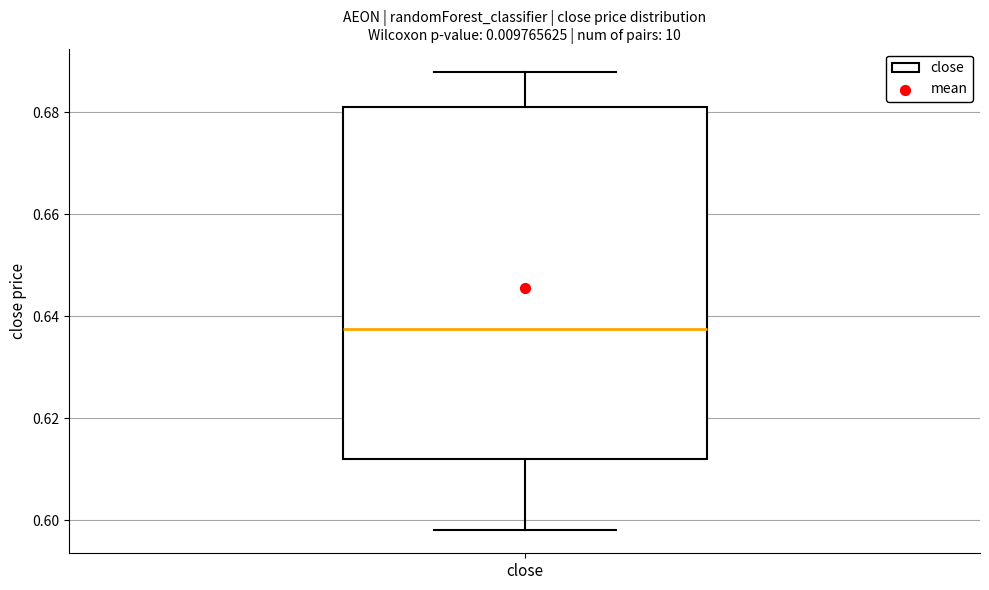

Read this box plot against the y-axis: the position of the median line, the range covered by the box, and the ends of both whiskers. The values are not printed on the chart, so give them approximately, as read against the axis.

median 0.638, box 0.612 to 0.682, whiskers 0.598 to 0.688